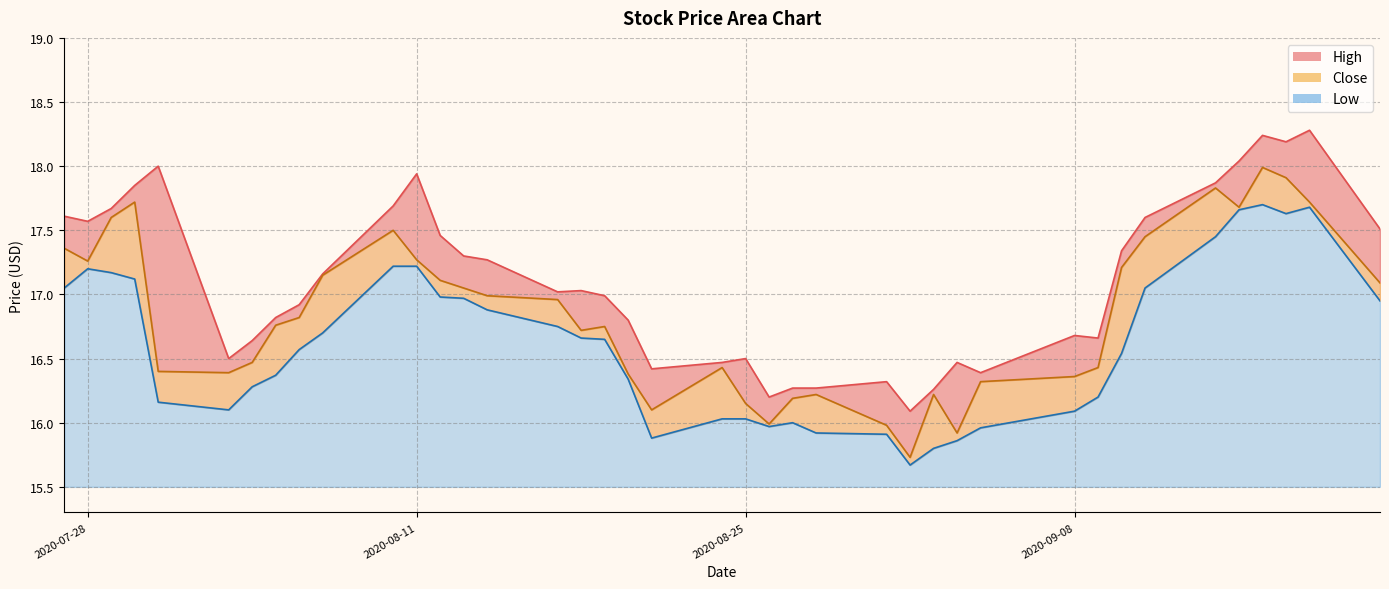

How many lines are shown in the chart?

3